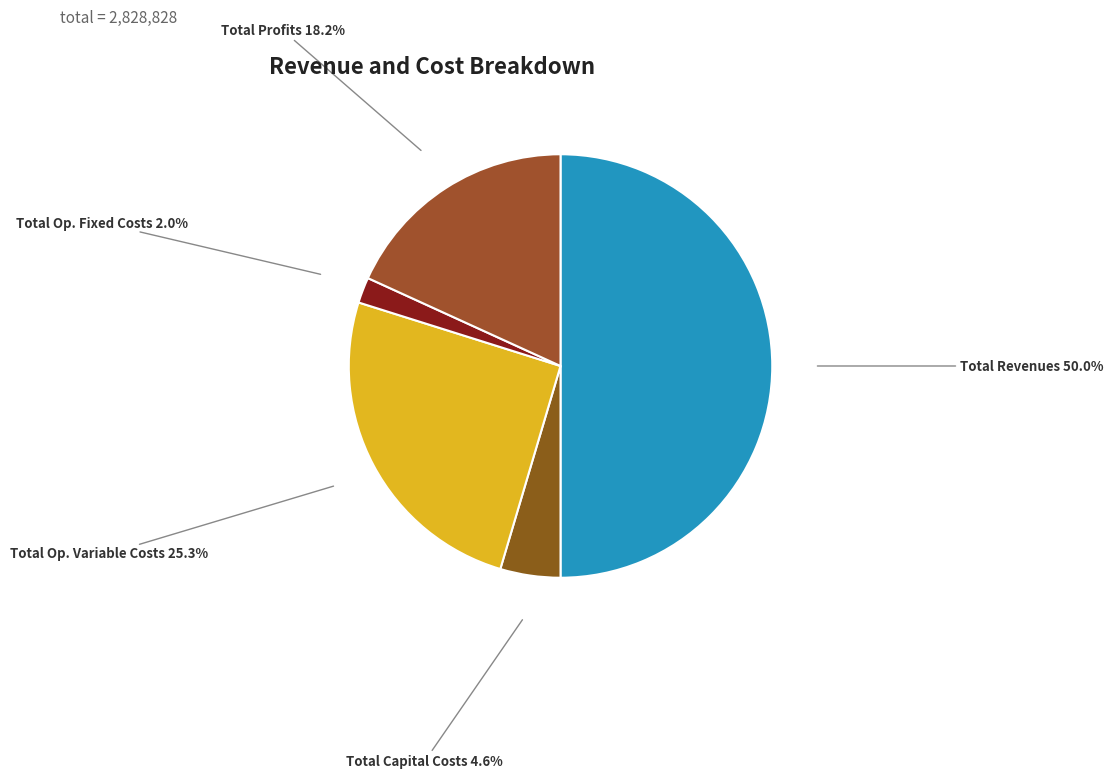

To the nearest percent, what portion does Total Profits represent?

18%